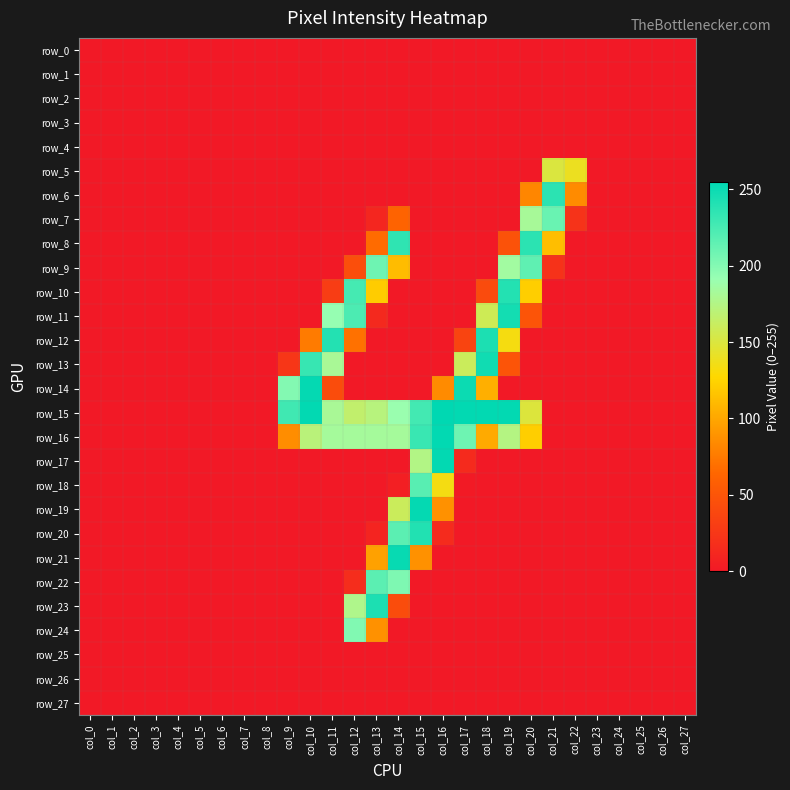

Which series has the largest total across all categories?

row_15